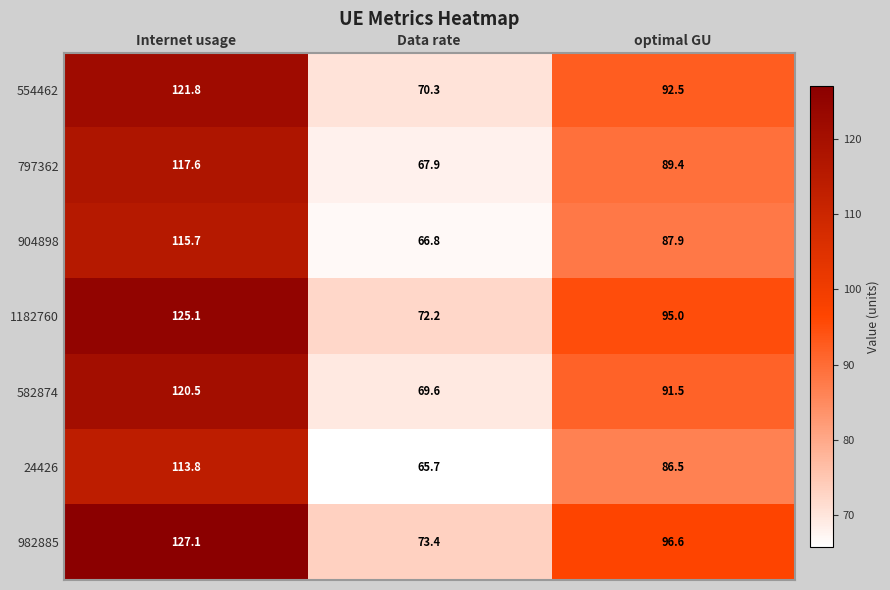

What is the difference between the 554462 values at Internet usage and optimal GU?

29.3